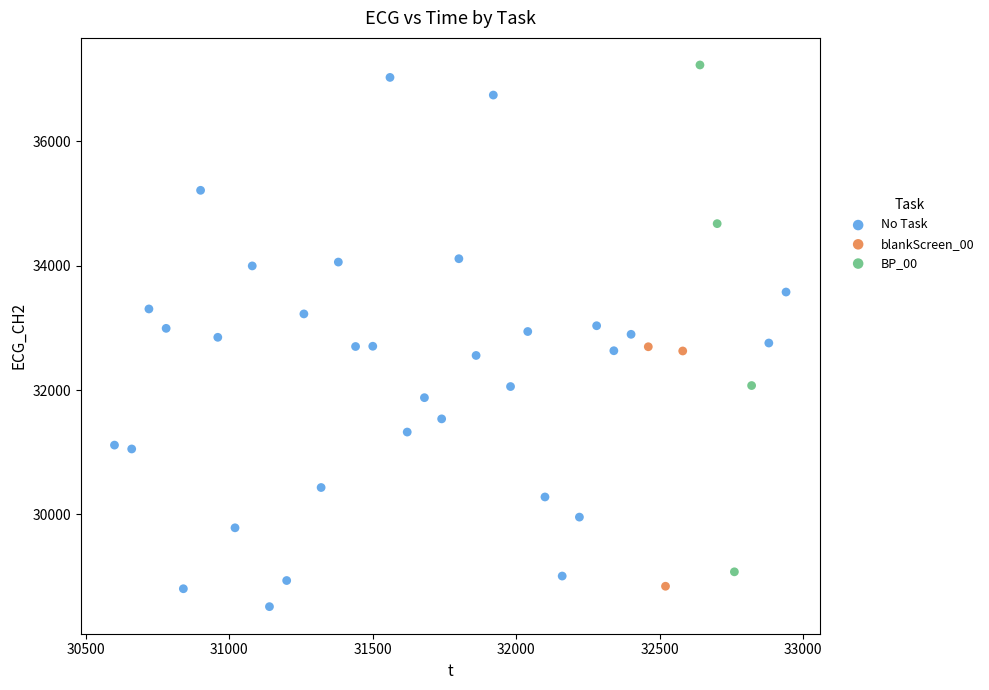

What are all the series names shown in the legend?

No Task, blankScreen_00, BP_00